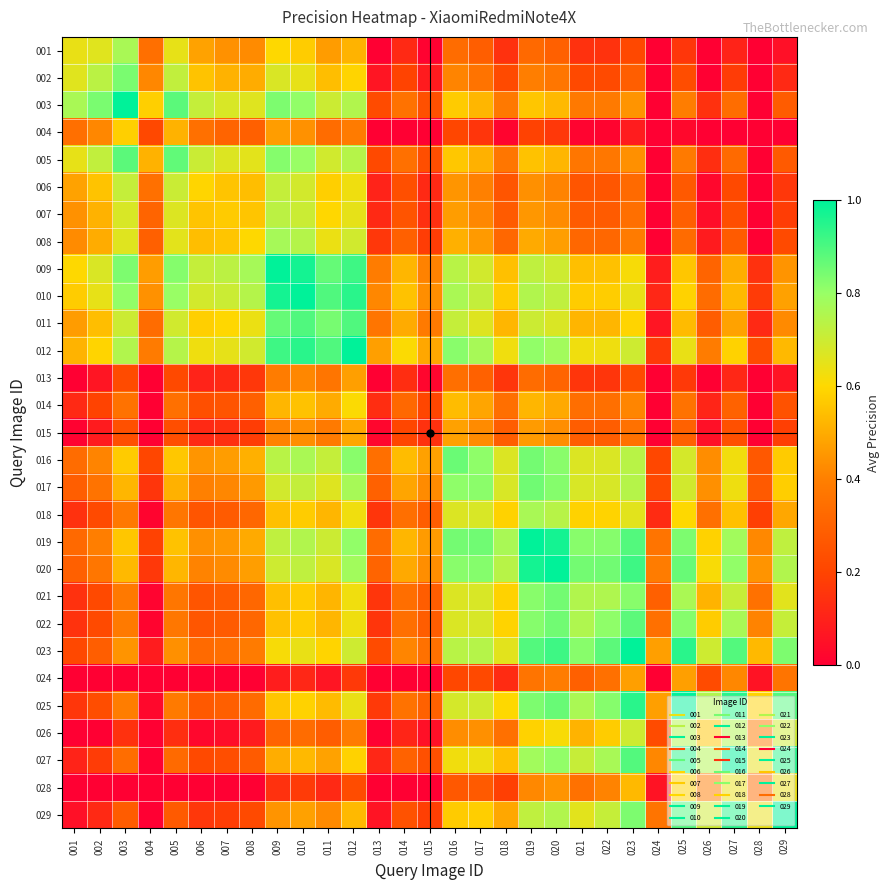

At which category is the sum across all series the highest?

012